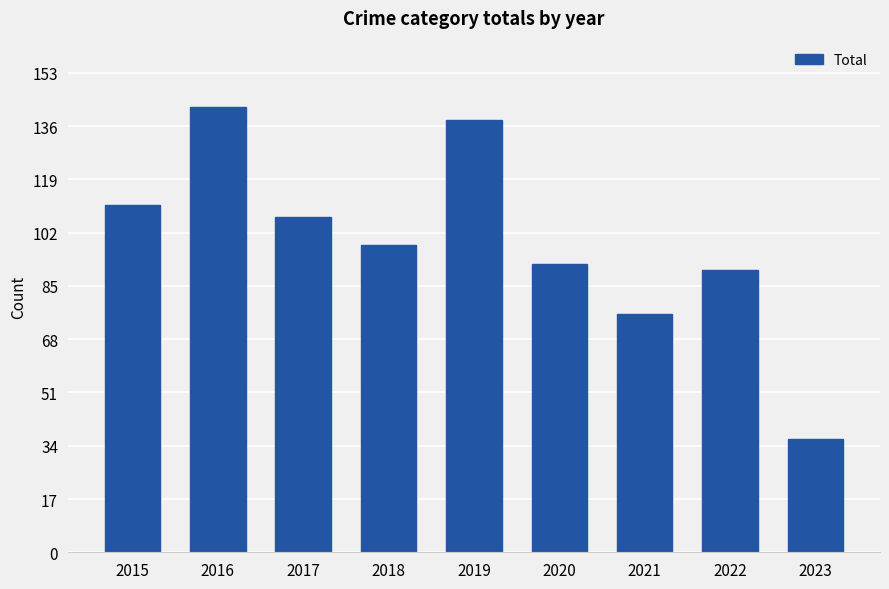

What is the value of the 5th bar from the left?

138